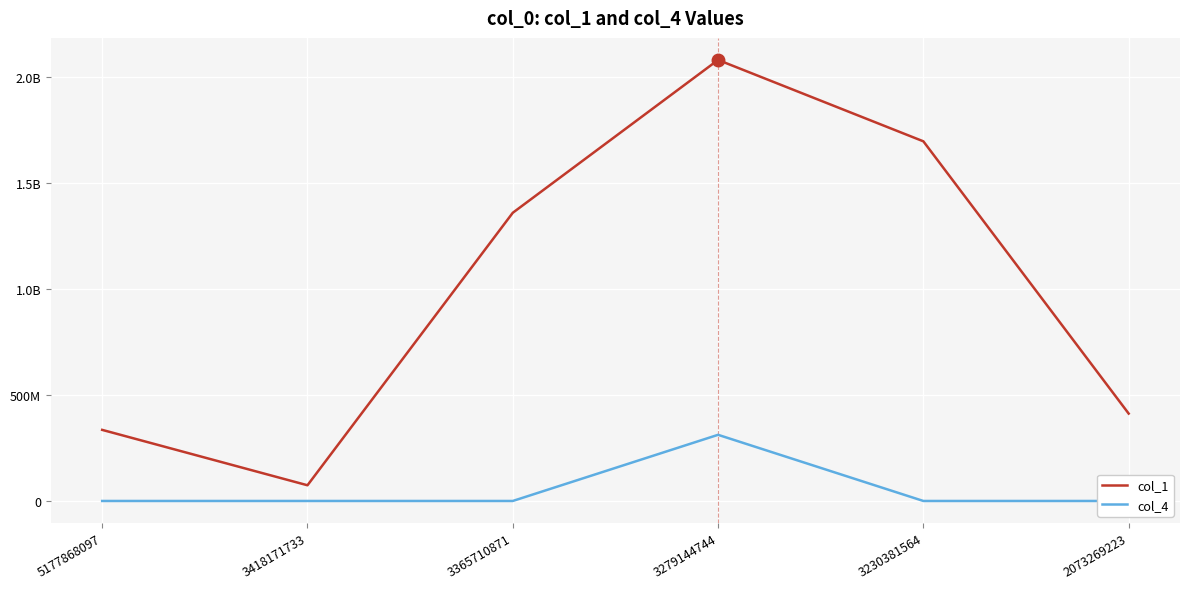

Between 3365710871 and 3230381564, which series saw the biggest shift?

col_1